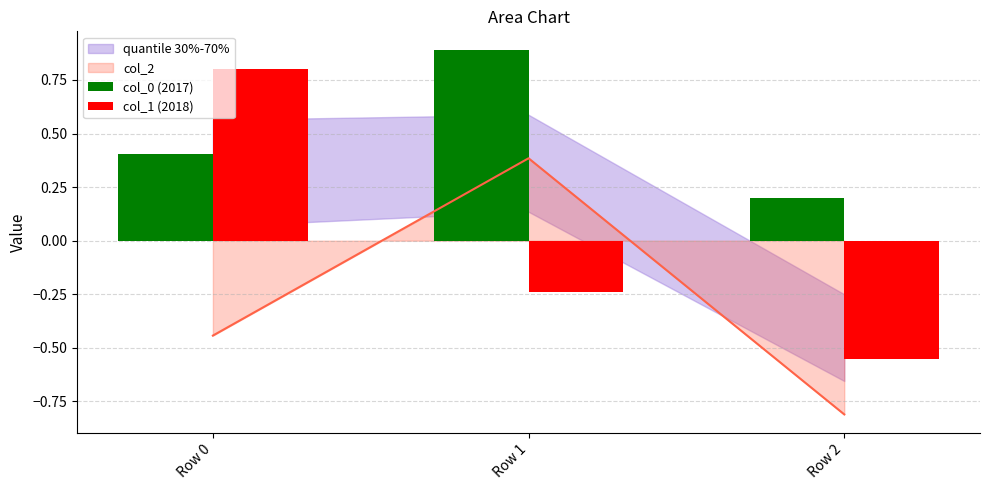

Between Row 1 and Row 2, which is larger?

Row 1